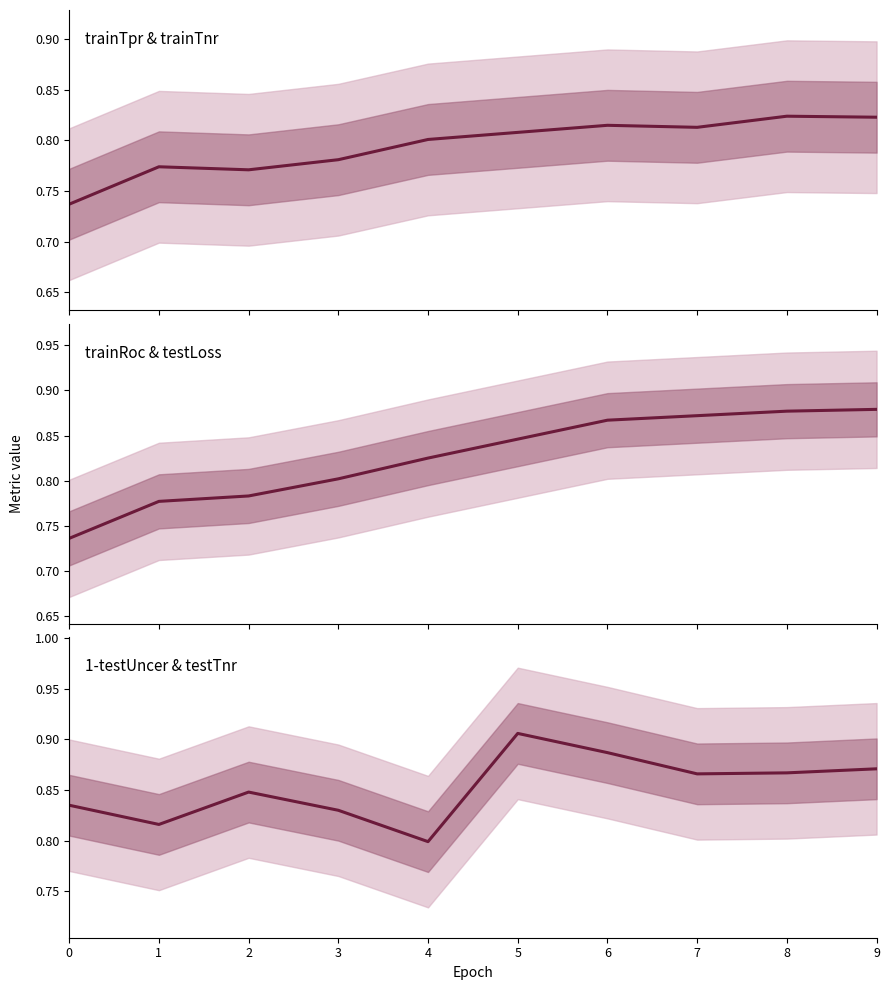

Where is the first local maximum for trainTpr & trainTnr?

1